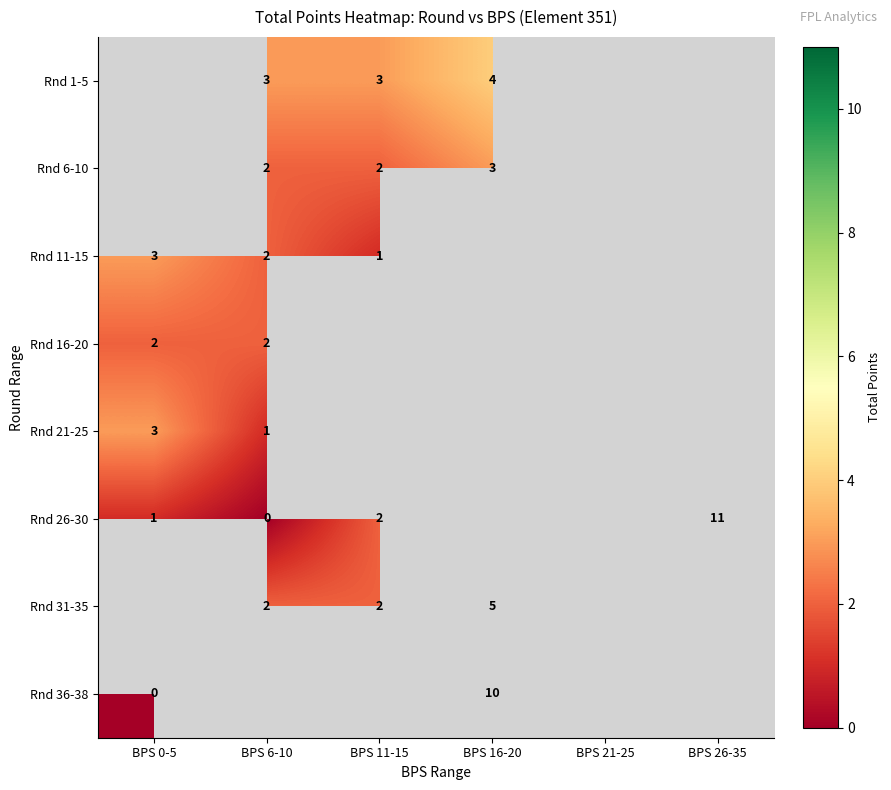

The value of Rnd 31-35 at BPS 16-20 is 5. True or false?

True